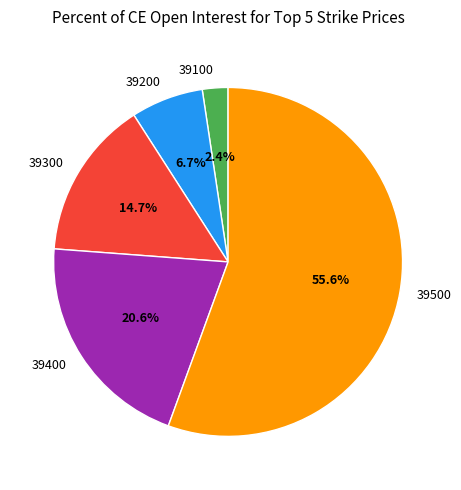

What portion of the pie excludes 39300?

85.3%